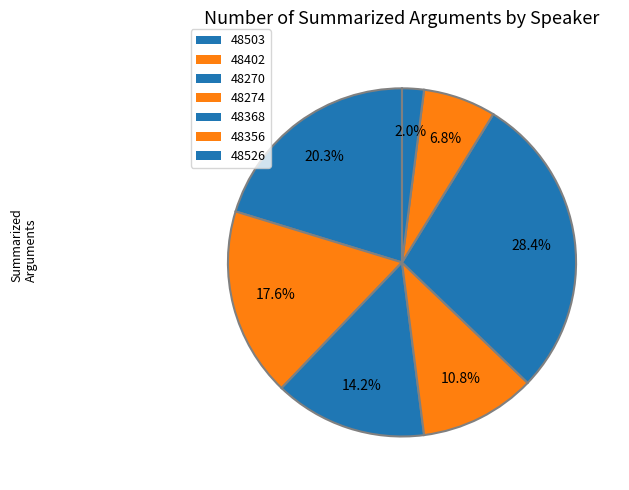

True or false: 48270 accounts for 14% of the total.

True